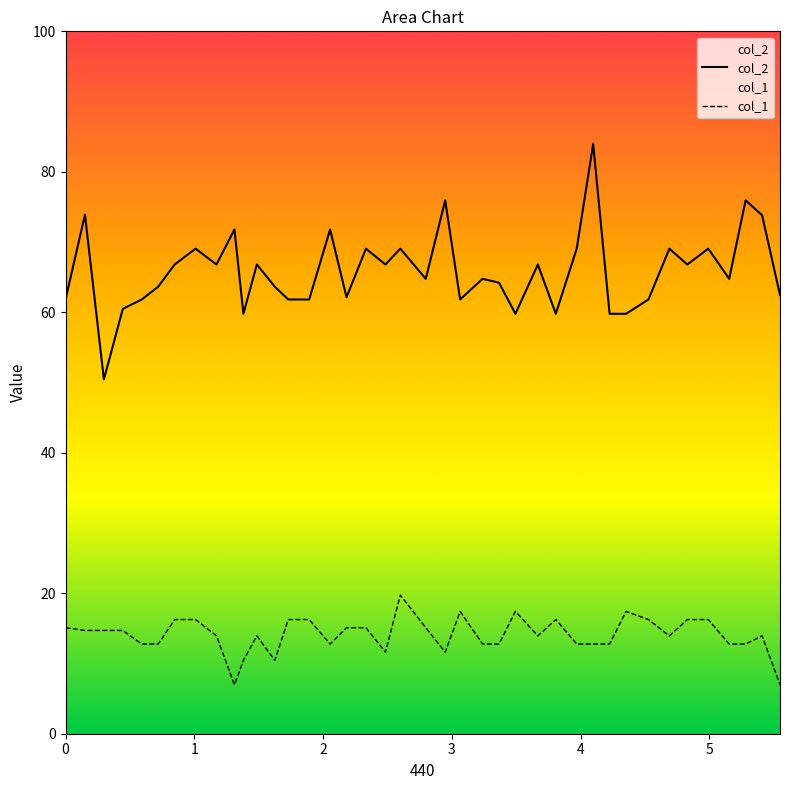

Which series has the largest range (max minus min)?

col_2